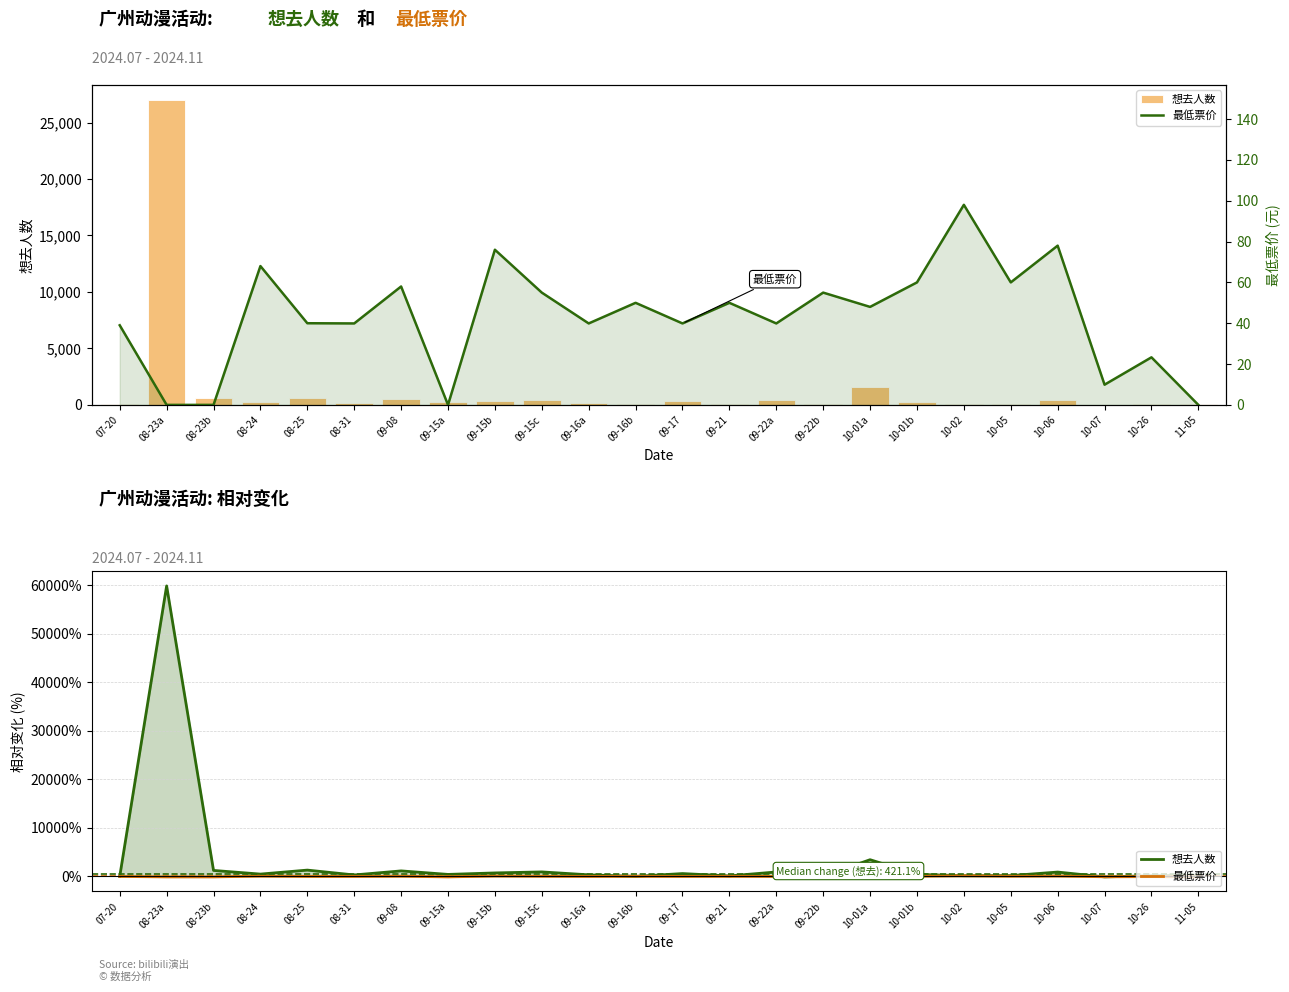

Does the chart contain any negative values?

Yes